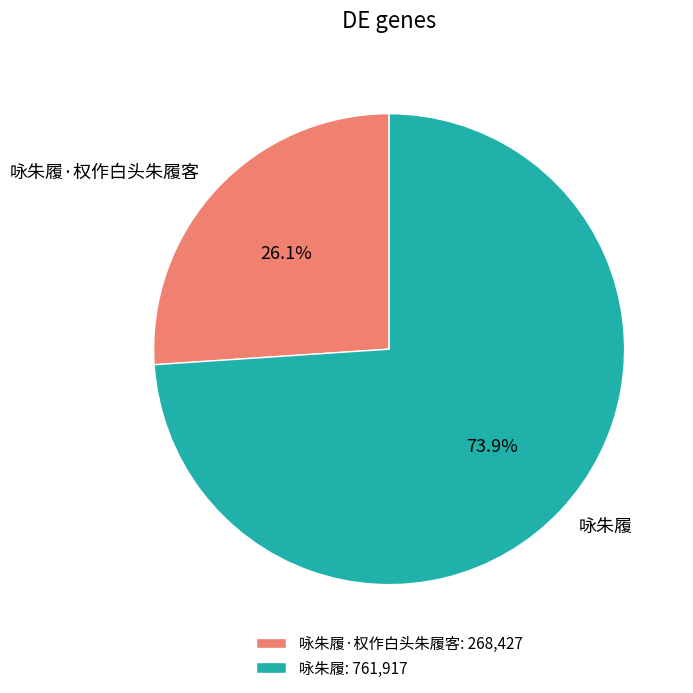

What percentage is the 咏朱履 slice, to the nearest percent?

74%